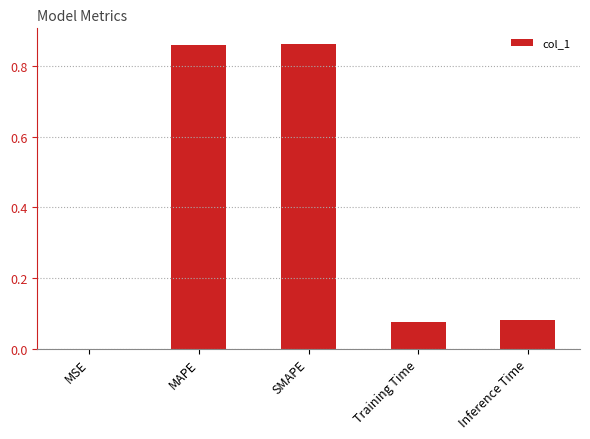

True or false: the data shows 0.6 at SMAPE.

False